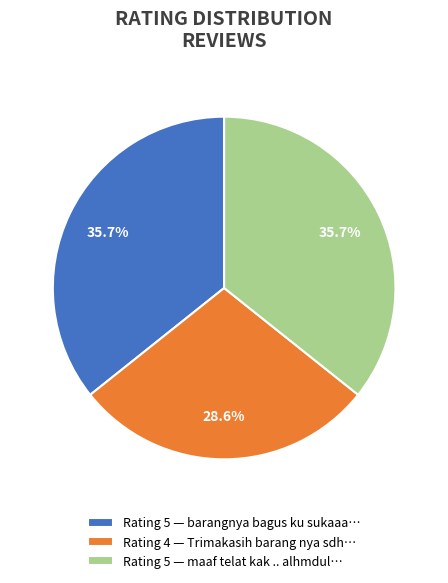

Is there any slice that represents more than half of the pie?

No